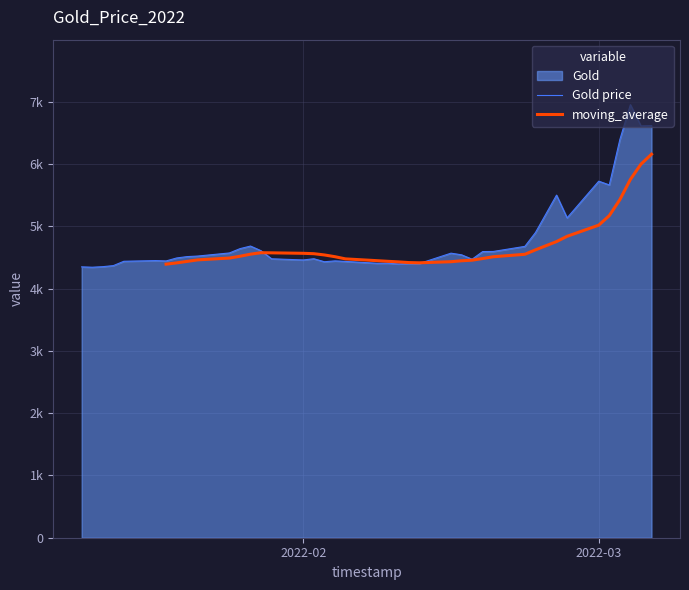

True or false: Gold price has more than 0 points higher than both neighbors.

True